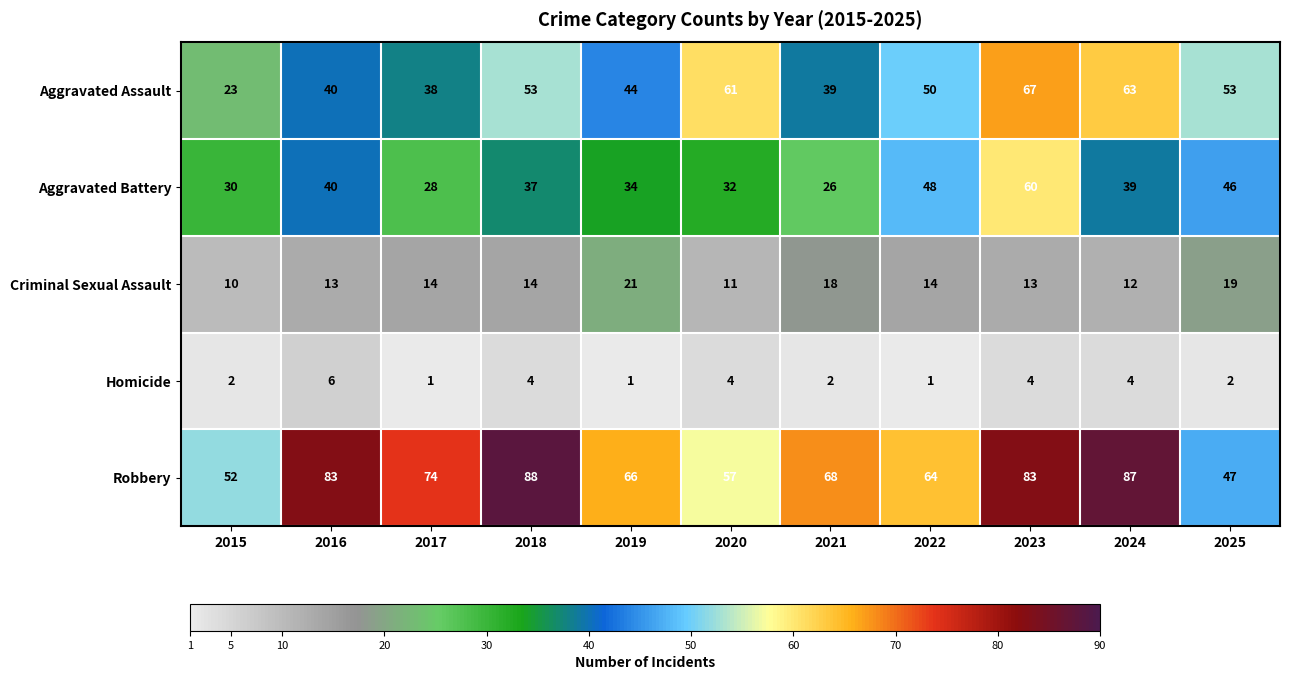

Read the Robbery value at 2020.

57